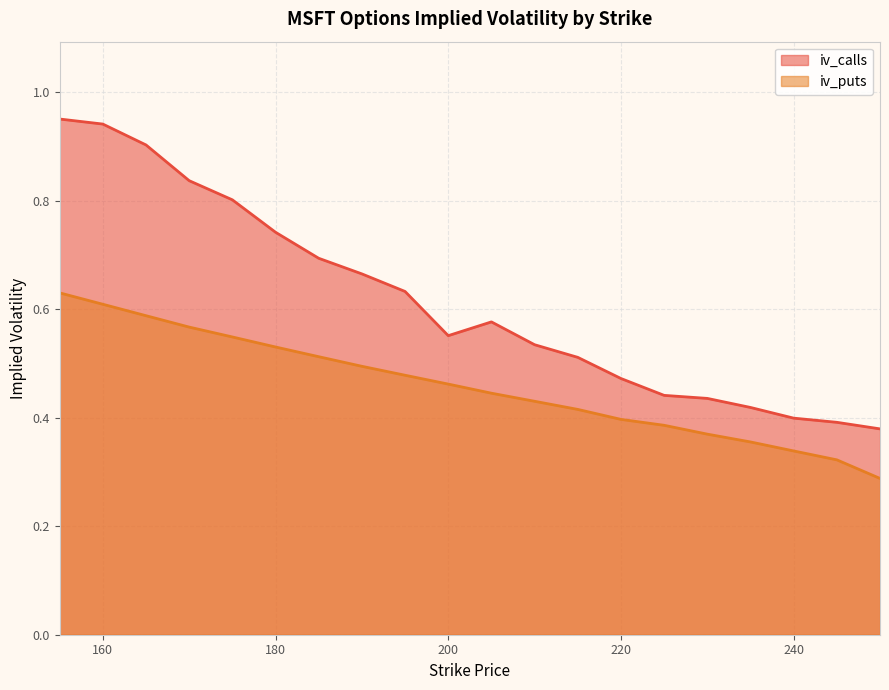

Is it true that iv_puts equals 0.3 at 190?

False